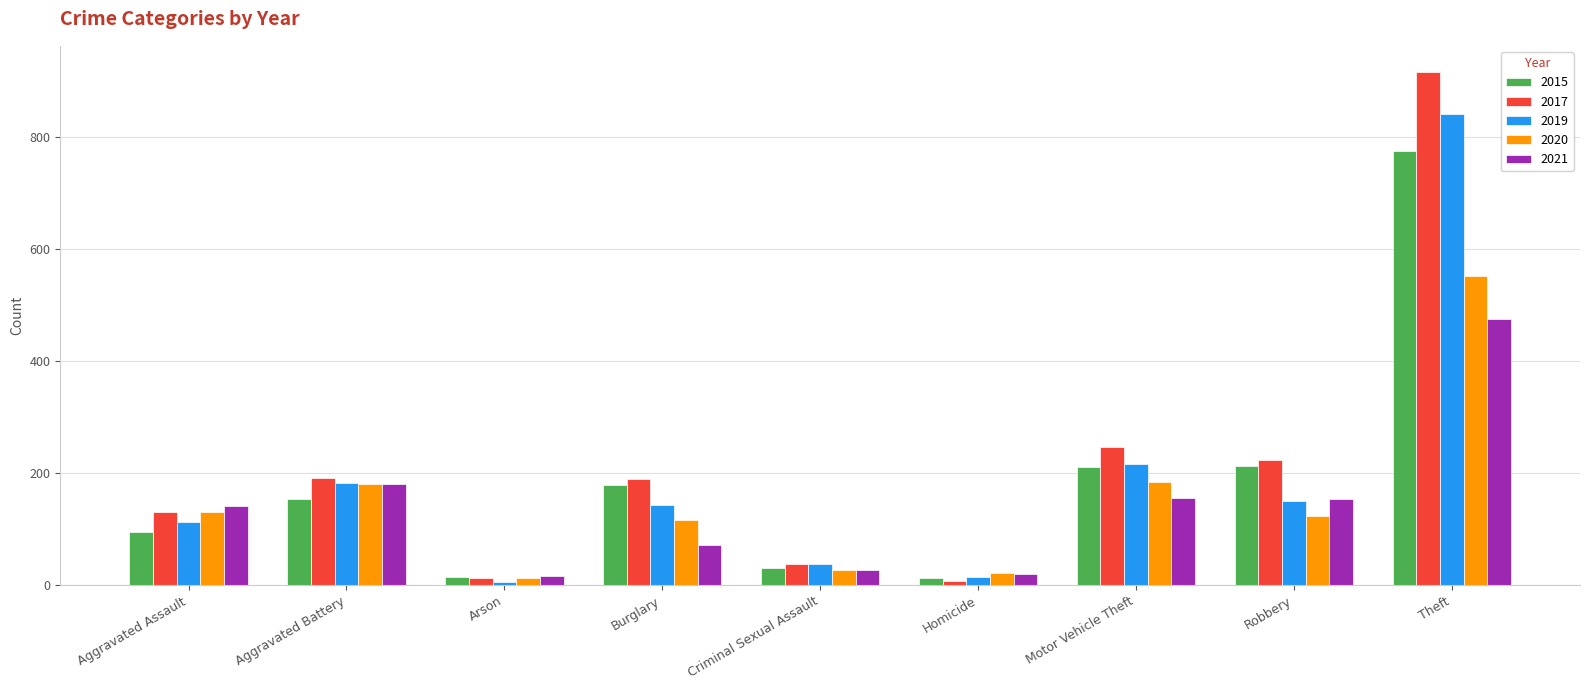

What is the highest value of the 2020 series?

551